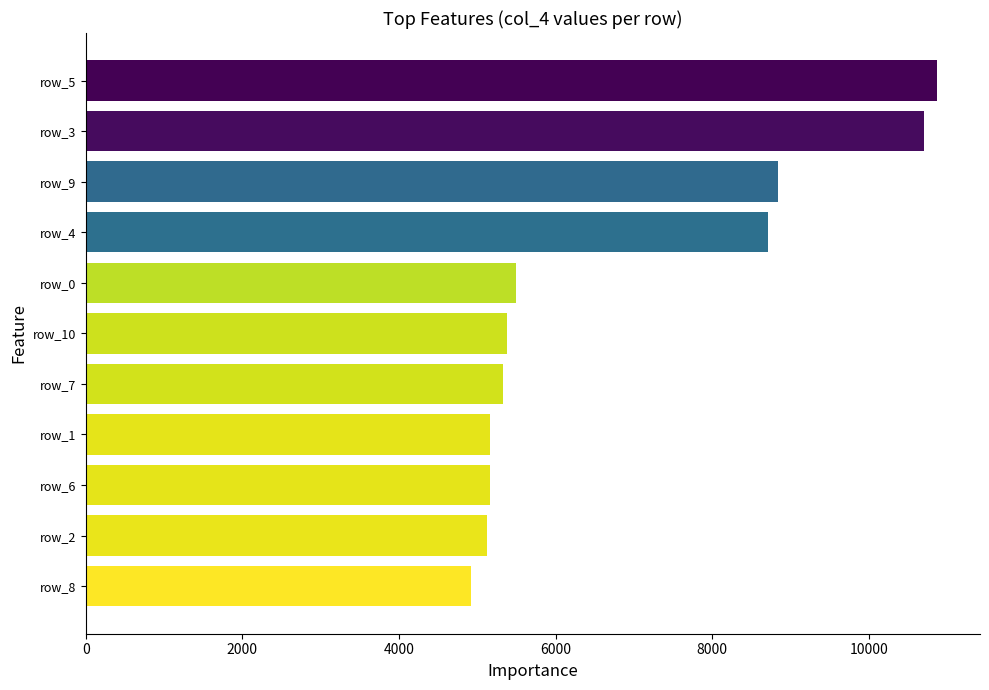

What is the minimum value shown in the chart?

4917